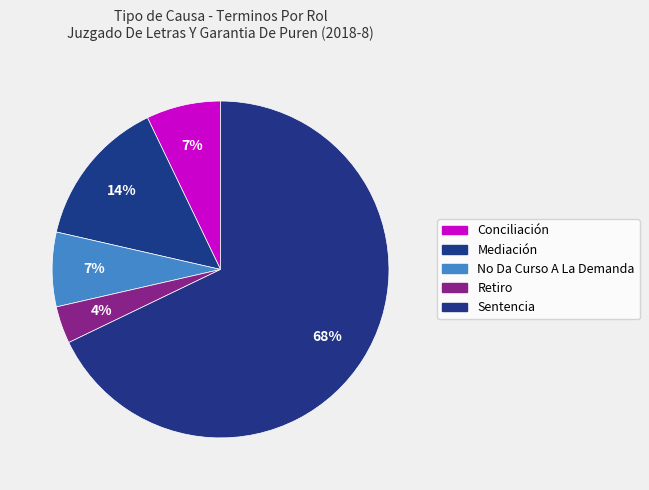

To the nearest percent, what percentage of the pie is Retiro?

4%